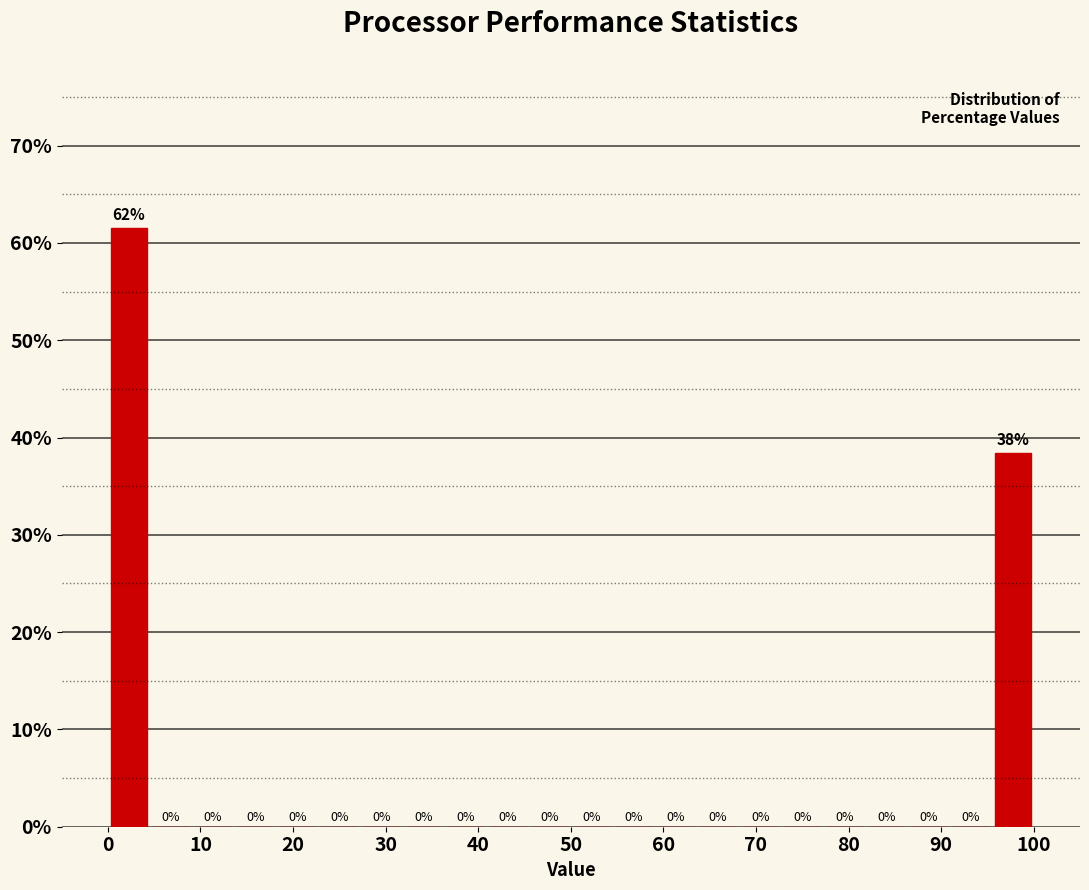

Which range on the x-axis has the tallest bar?

0 to 5